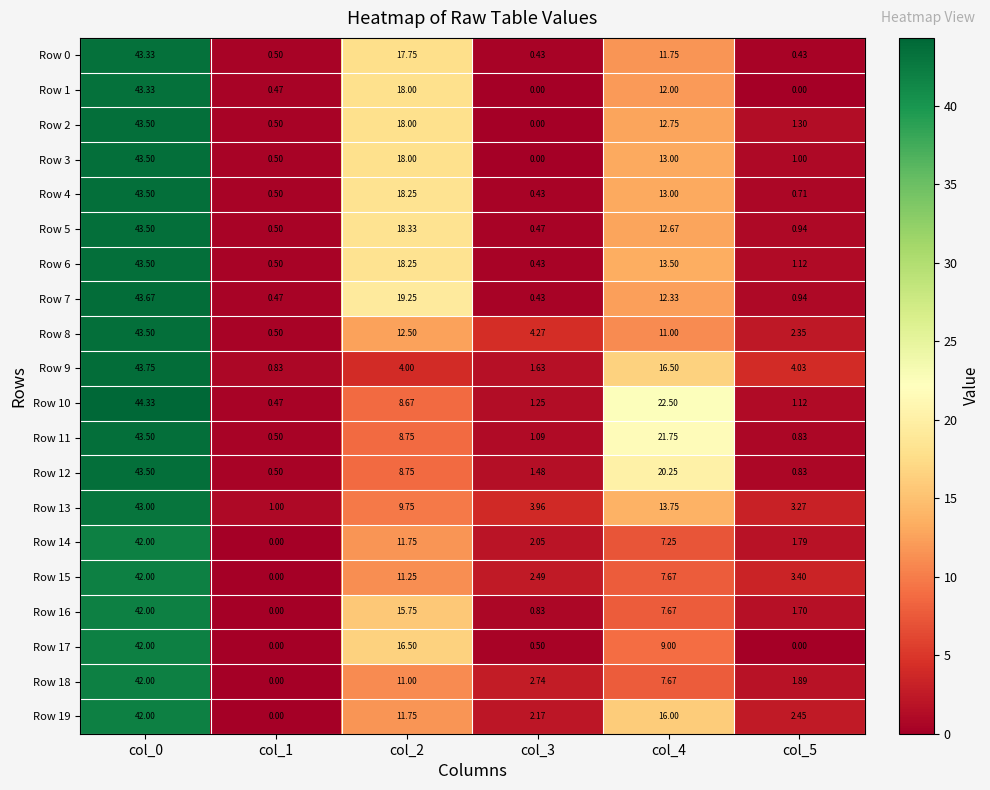

How many distinct data groups are displayed?

20